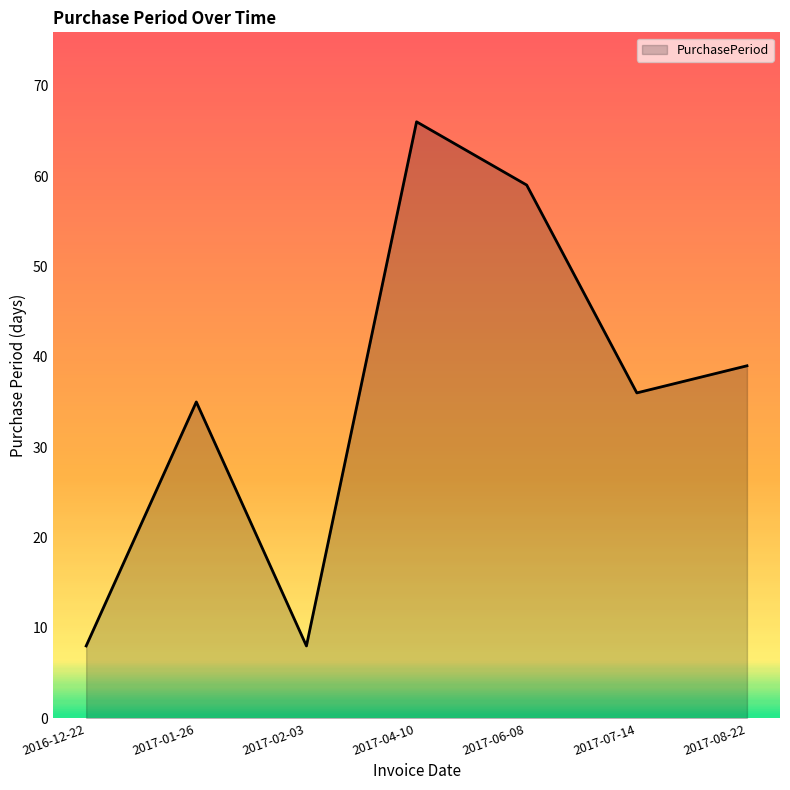

True or false: there are more than 1 points higher than both neighbors.

True